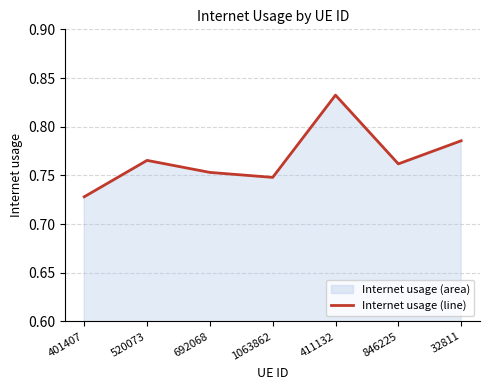

Which category has the highest value across all series?

411132